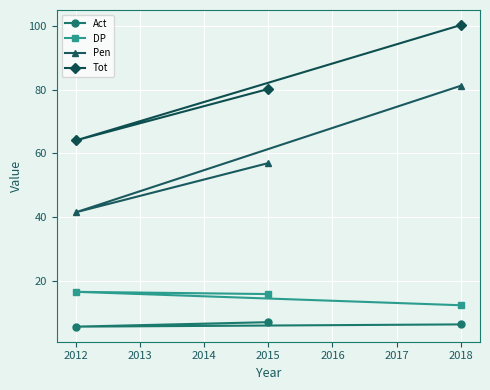

Where does the DP series first go above 16?

2012